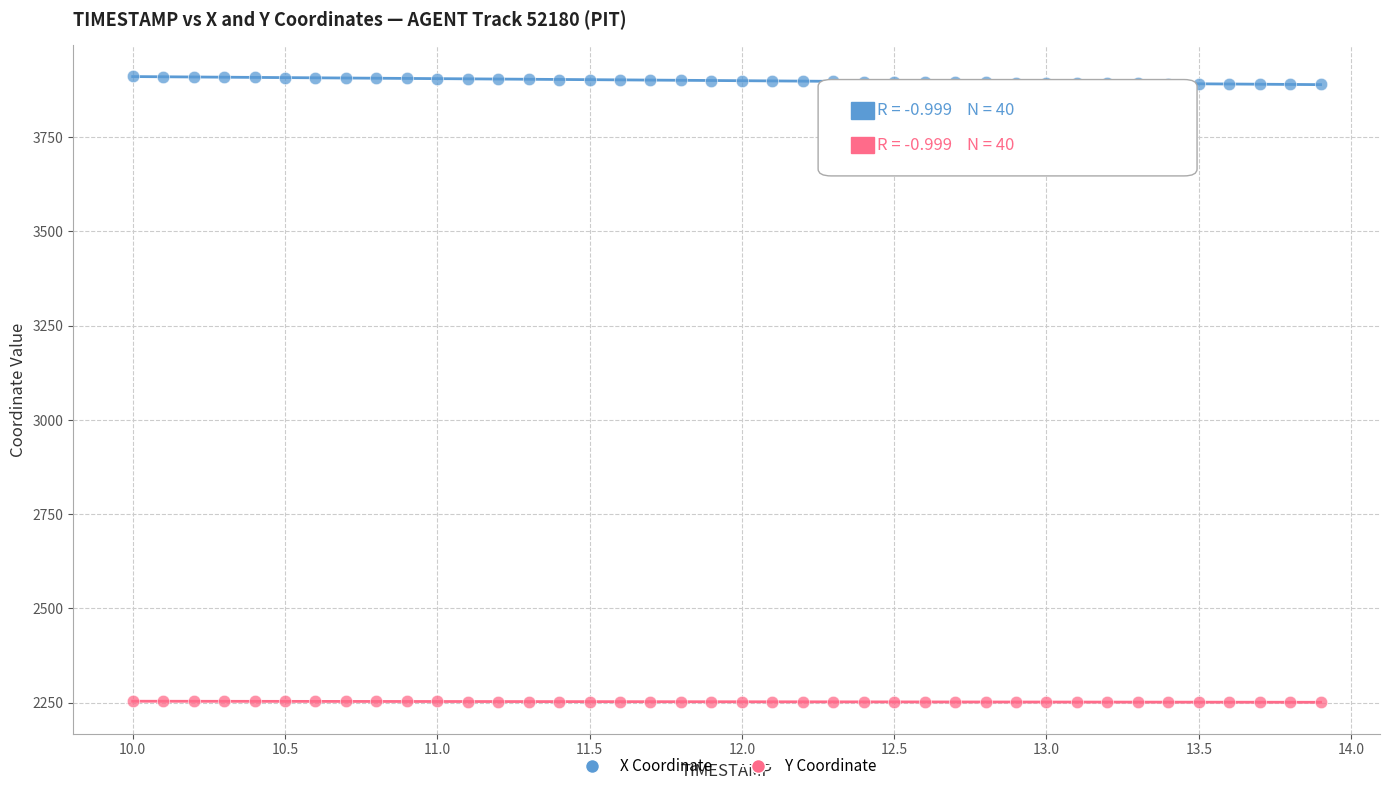

Across all data points, what is the range of X values (max minus min)?

3.9